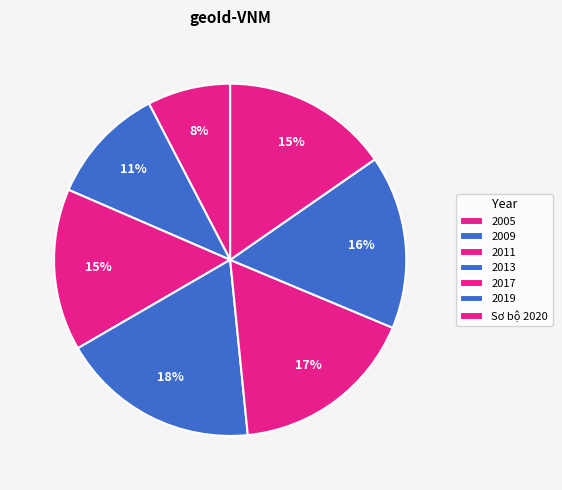

Which slice is the largest?

2013